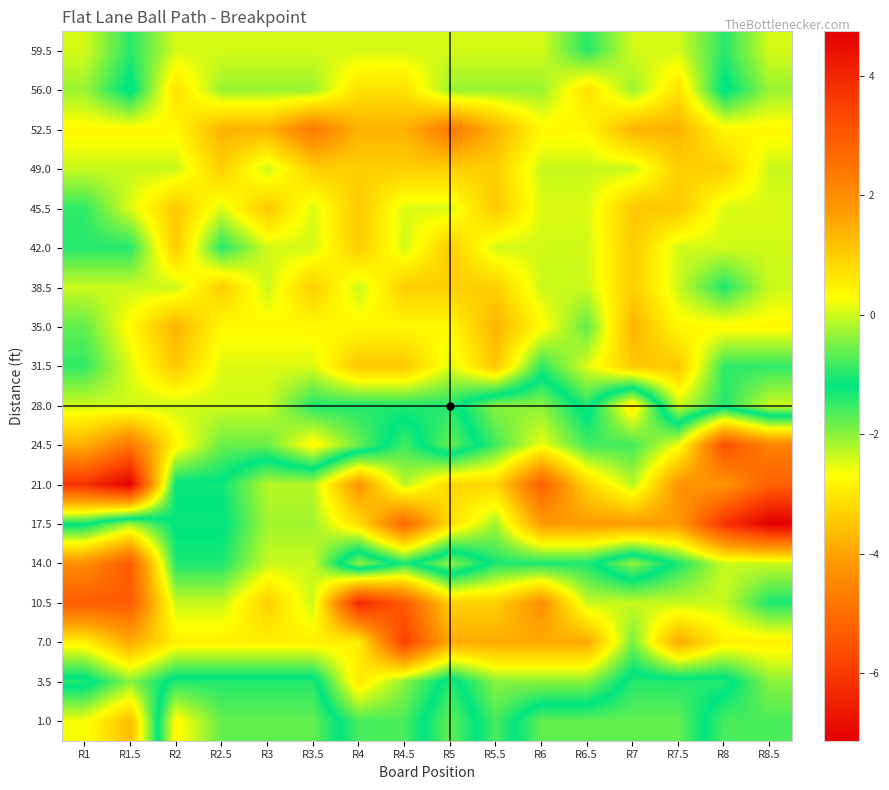

What is the spread (max minus min) of values at R8.5?

7.5